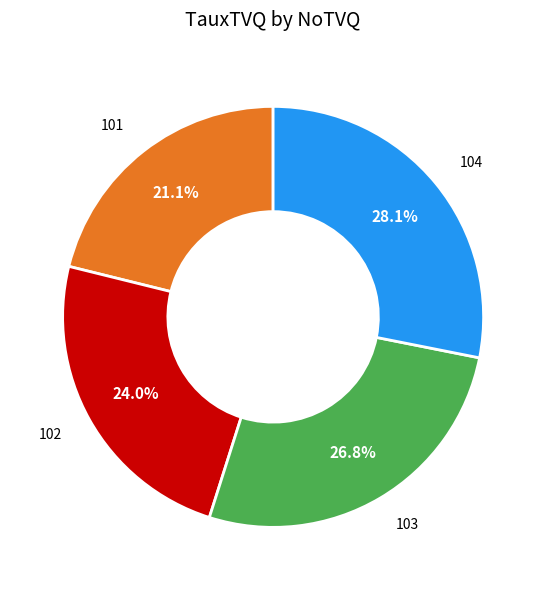

Is it true that 104 is 17% of the pie?

False